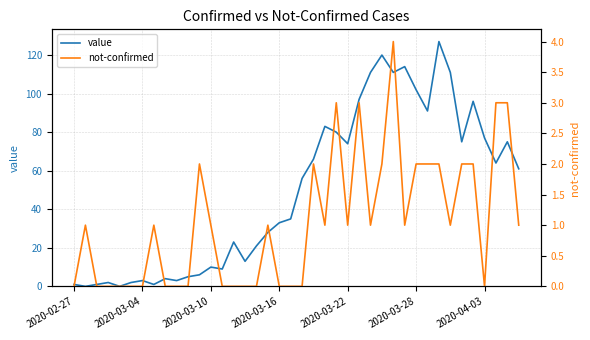

True or false: value has more than 2 interior local peaks.

True